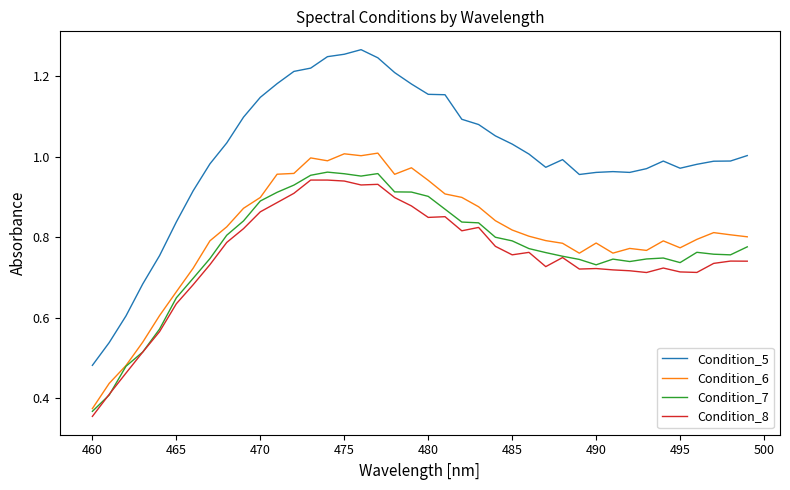

Which series has the largest range (max minus min)?

Condition_5